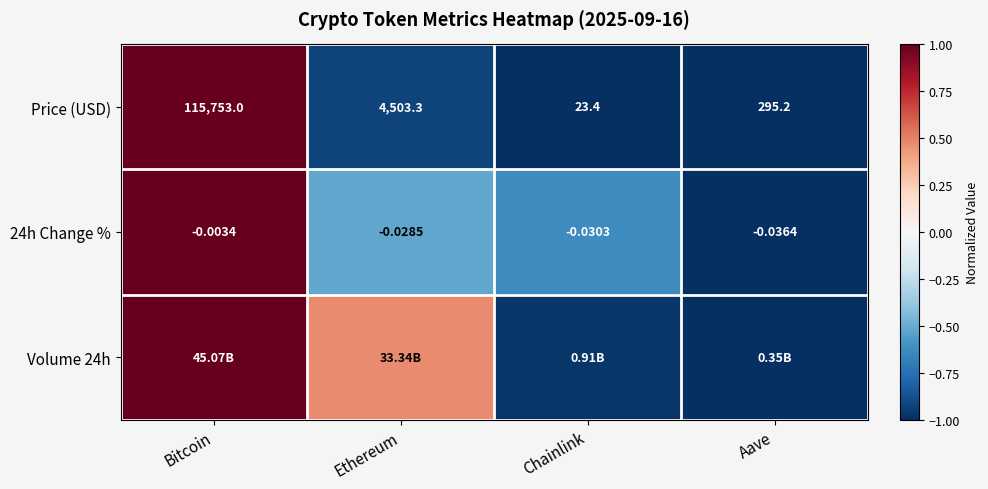

What is the maximum value shown in the chart?

1.0